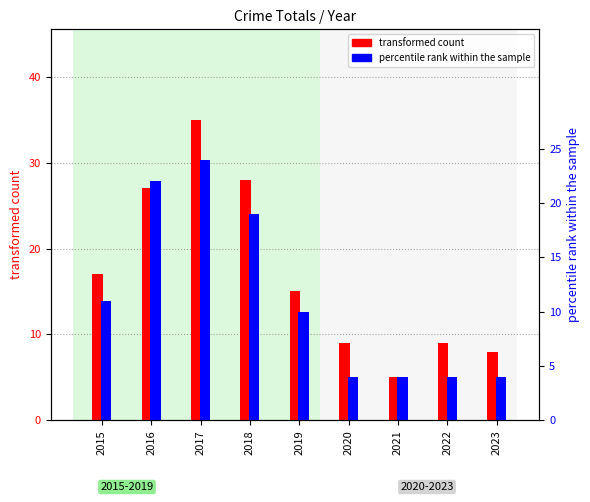

At which category is the sum across all series the highest?

2017